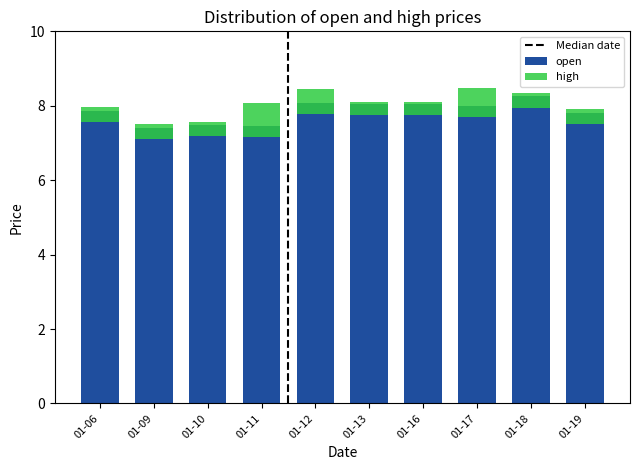

The chart shows a value of 7.5 at 01-10. True or false?

True